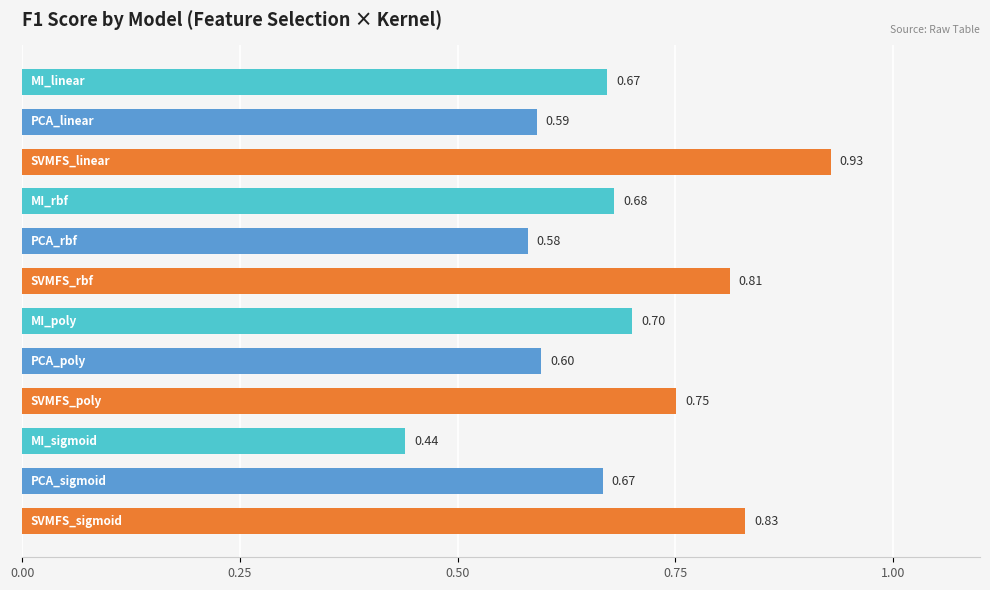

What is the difference between the maximum and minimum values?

0.5